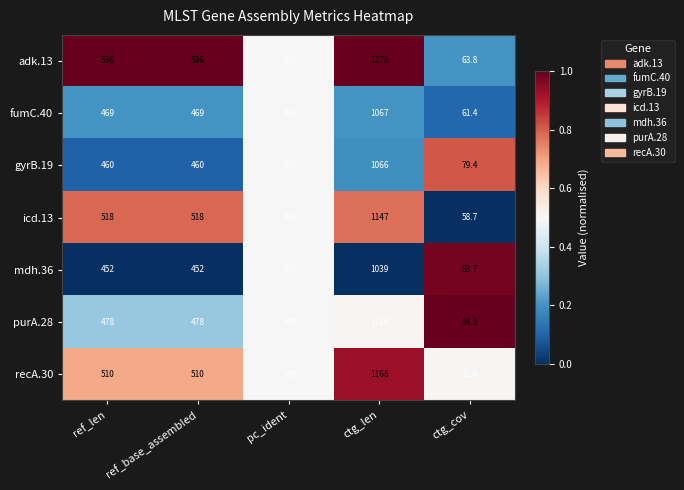

What is the approximate value of mdh.36 at ref_len?

452.0